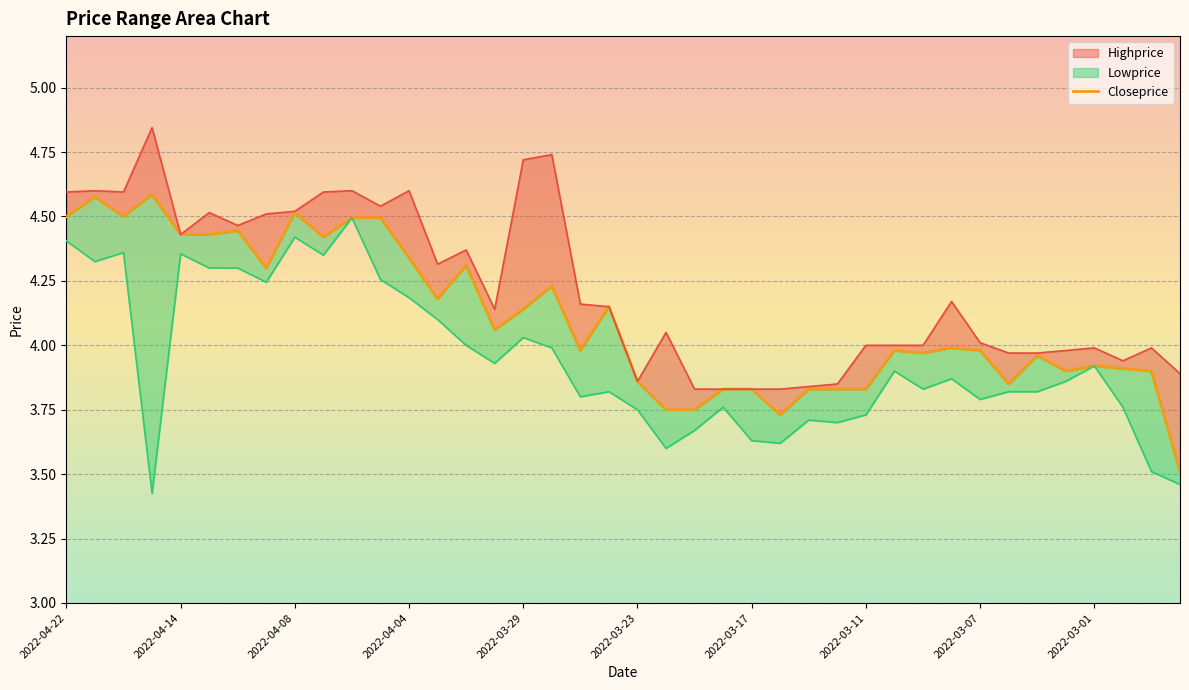

The value at 2022-03-29 is 4.1. True or false?

True